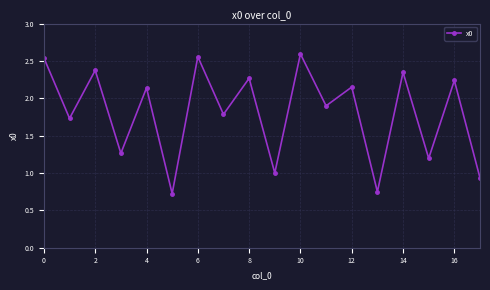

How many interior local valleys (lower than both neighbors) does the data have?

8